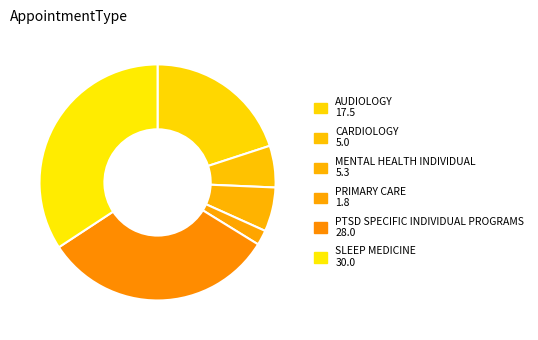

To the nearest percent, what is the average slice percentage?

17%